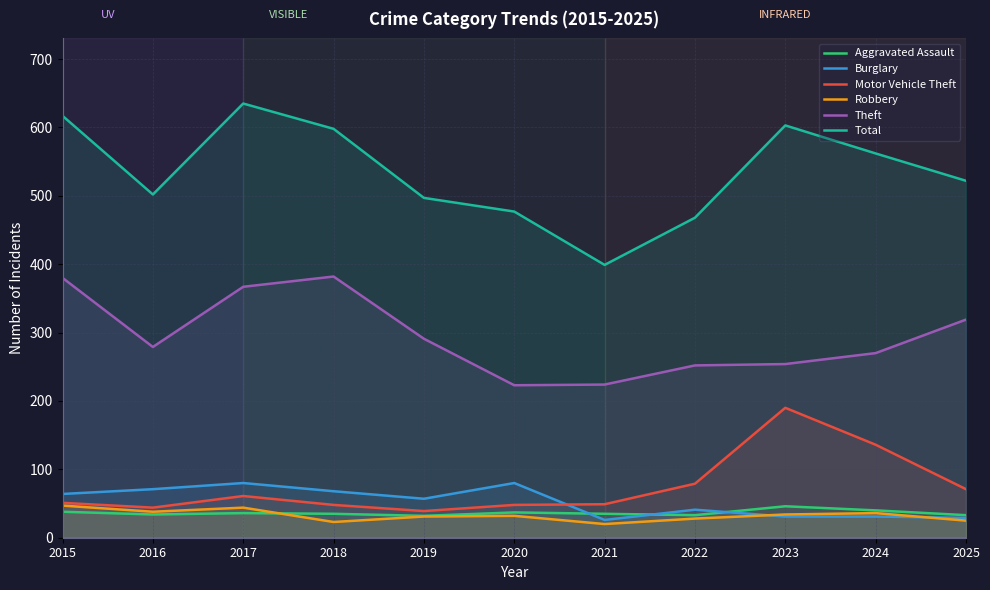

How many series are shown in this chart?

6